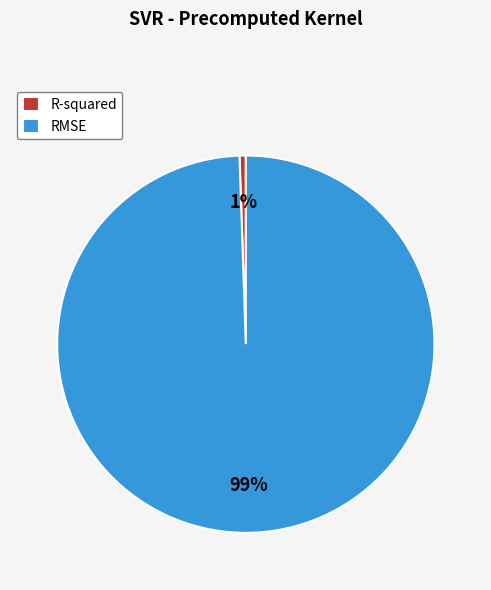

Rank the categories by value from highest to lowest.

RMSE, R-squared